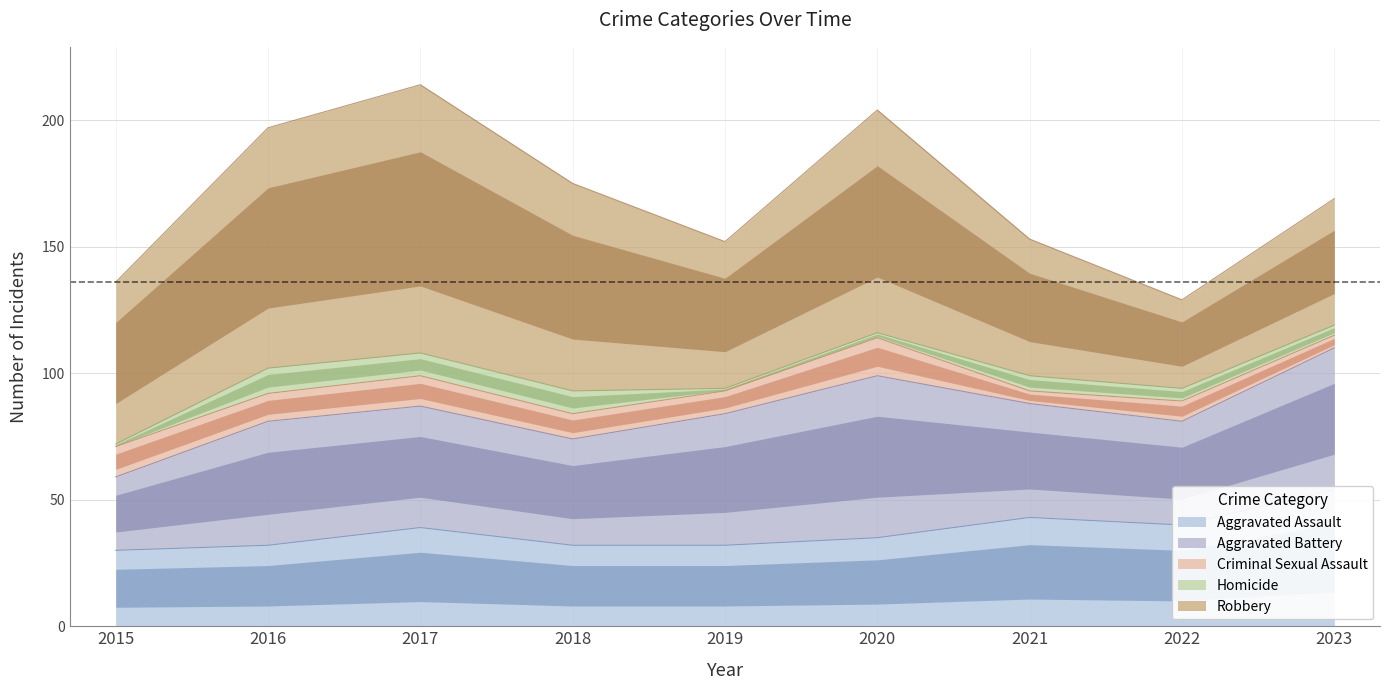

At which category does the chart reach its peak across all series?

2017